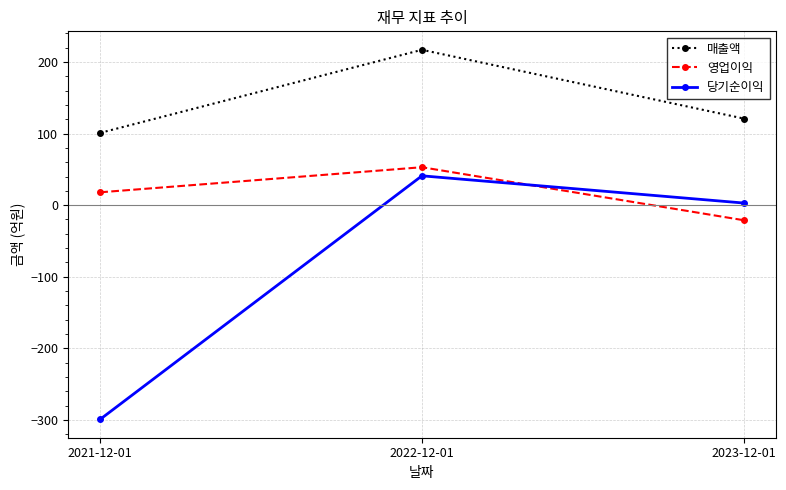

Where does the 당기순이익 series first go above 3?

2022-12-01